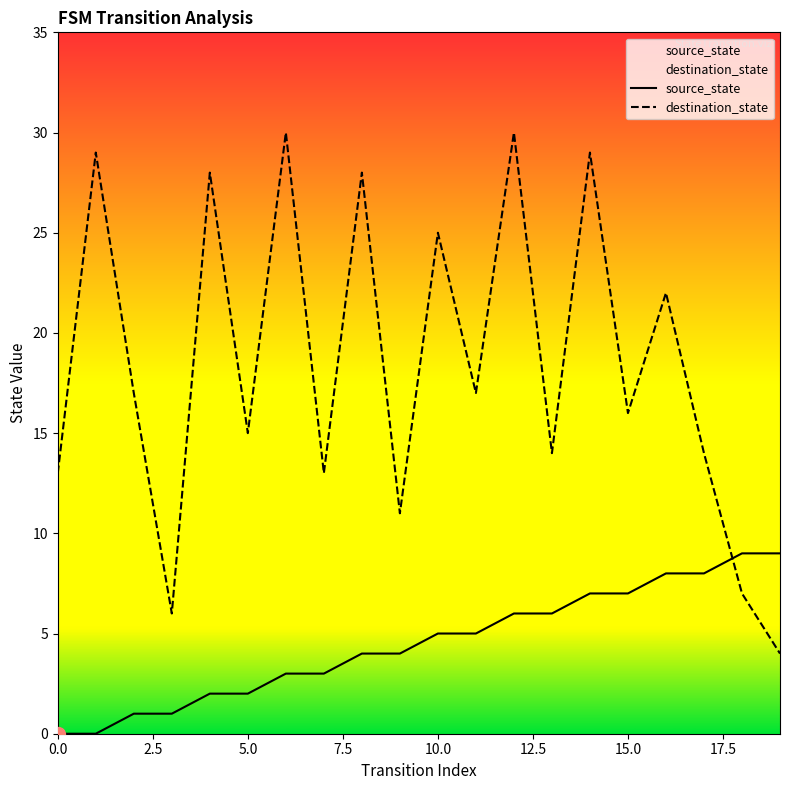

What is the difference between the destination_state values at 15.0 and 0.0?

3